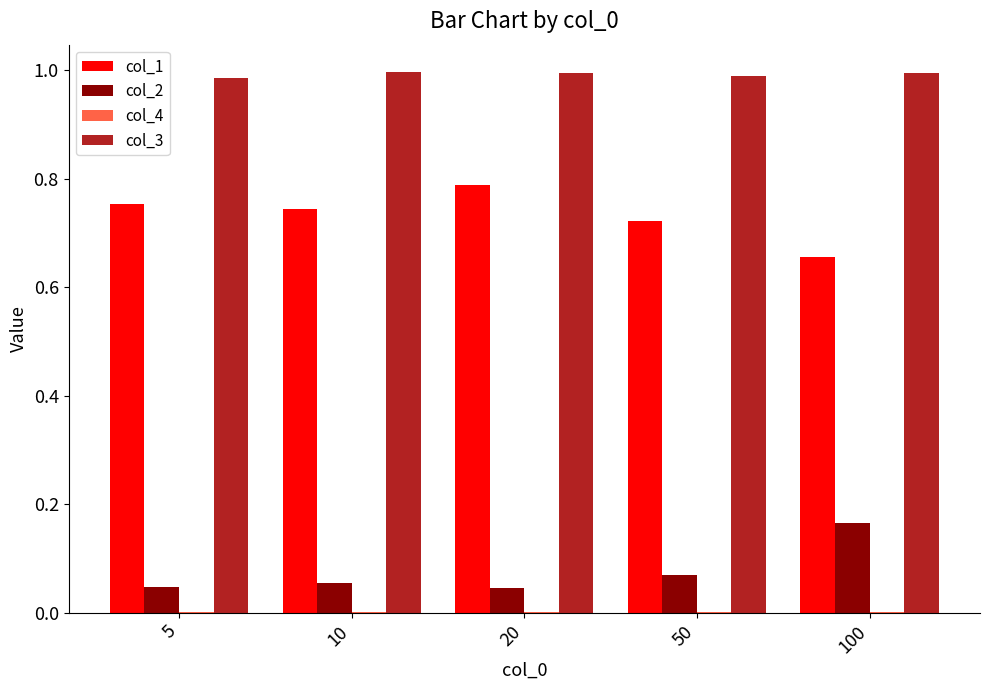

The col_2 series shows 0.1 at 5. True or false?

False